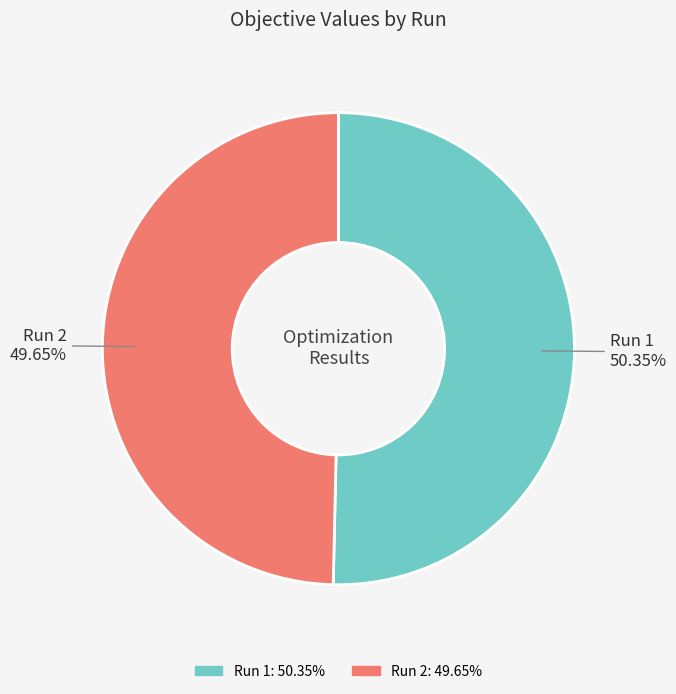

Count the number of slices in the pie.

2